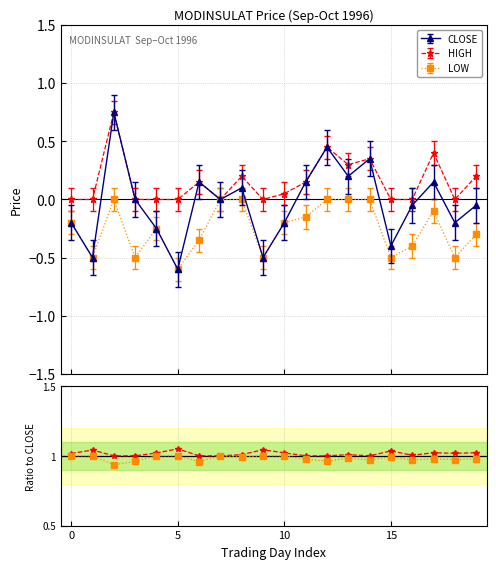

True or false: LOW and HIGH cross at least once.

False